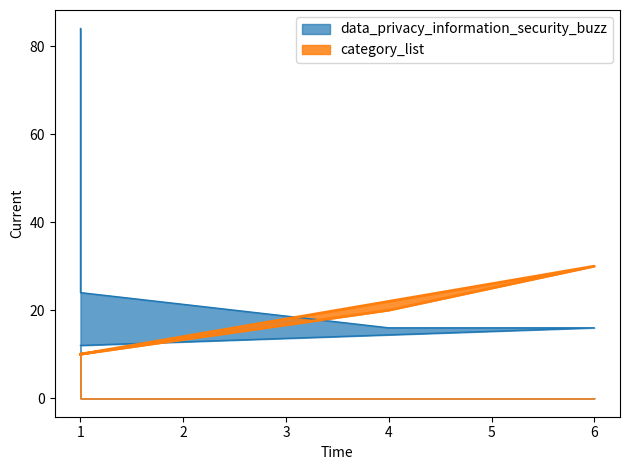

What is the maximum value for data_privacy_information_security_buzz?

84